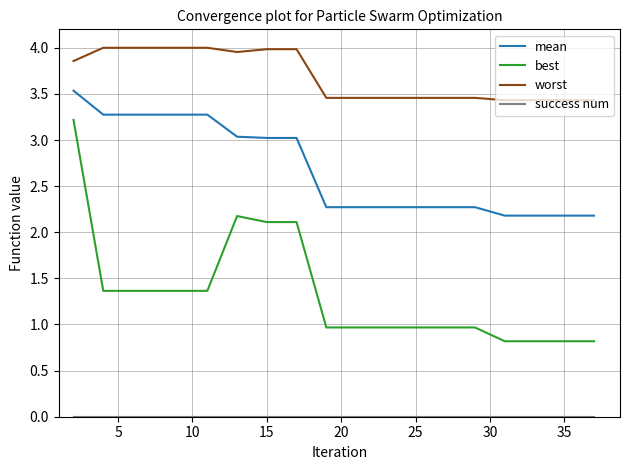

Which series has the widest spread of values?

best